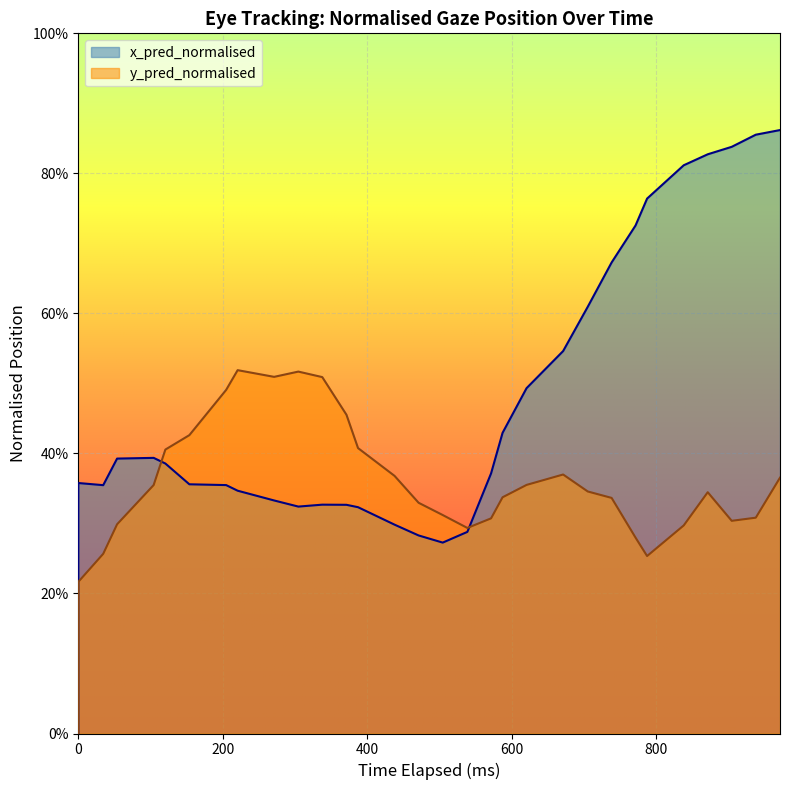

True or false: y_pred_normalised and x_pred_normalised cross at least once.

True